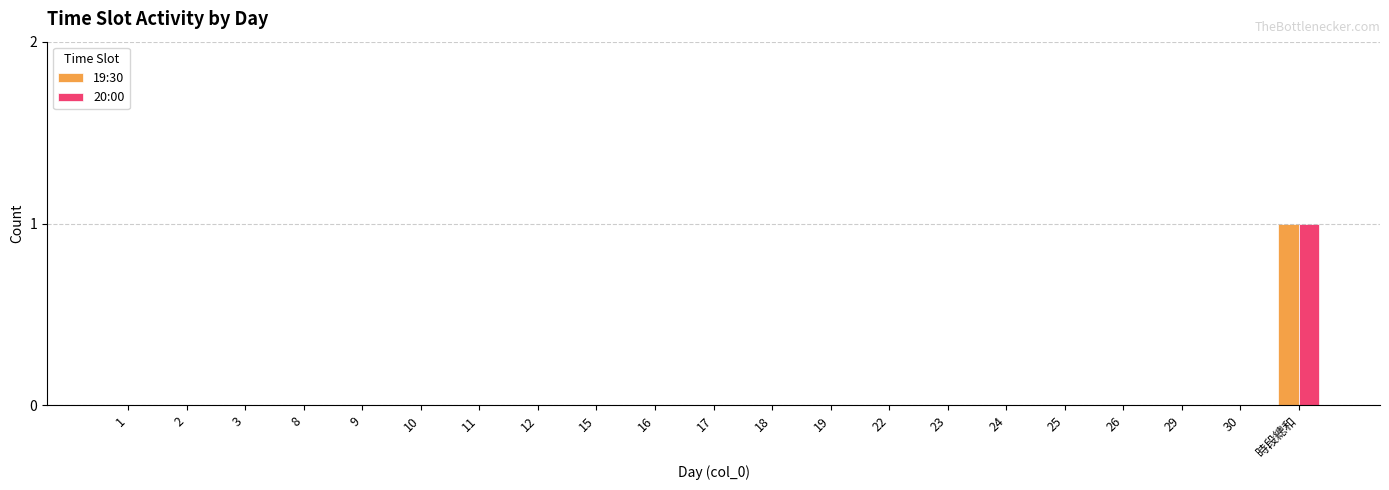

The 20:00 series shows 0 at 9. True or false?

True